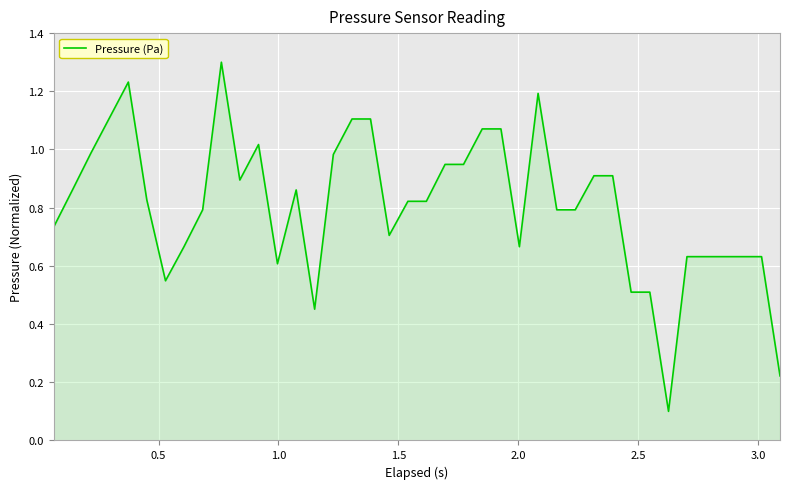

What is the minimum value shown in the chart?

0.1